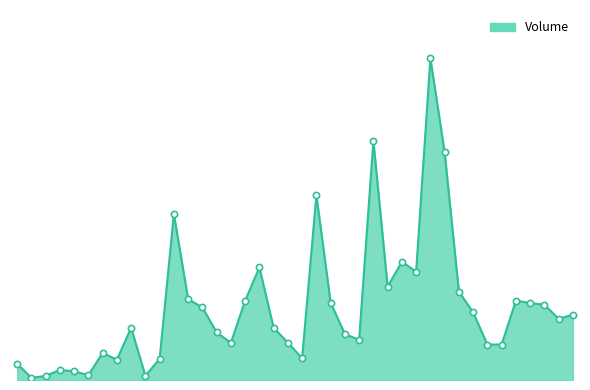

Is this an area chart (filled region under the line)?

Yes